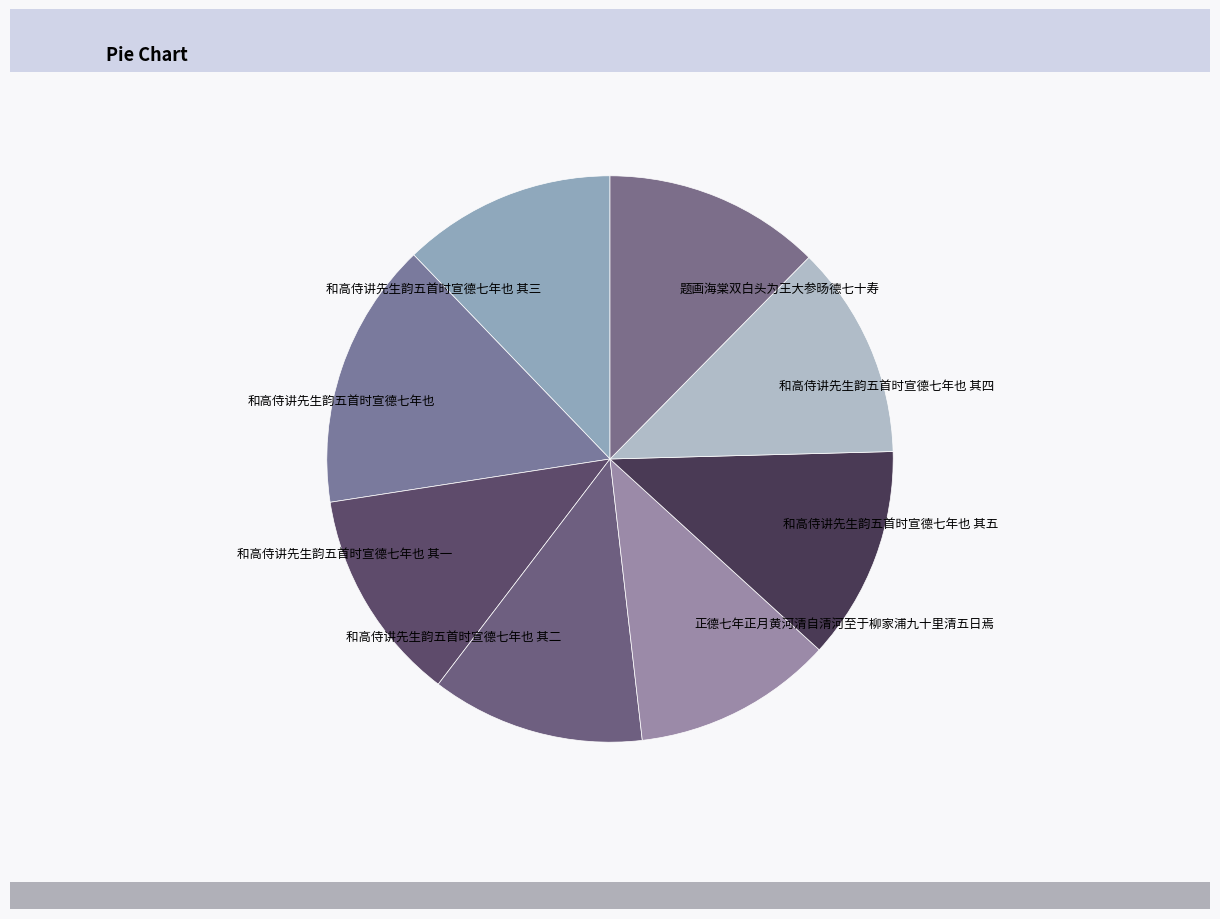

Which has a higher value, 正德七年正月黄河清自清河至于柳家浦九十里清五日焉 or 和高侍讲先生韵五首时宣德七年也 其三?

和高侍讲先生韵五首时宣德七年也 其三